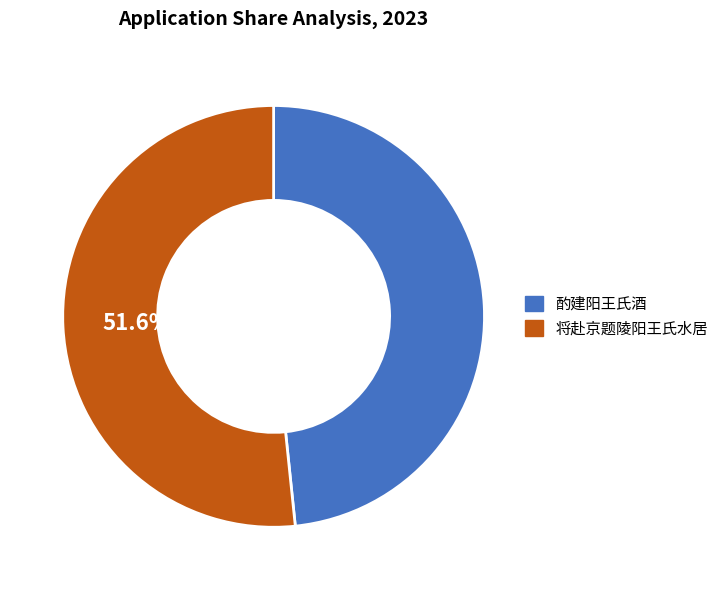

Which category has the smallest portion of the pie?

酌建阳王氏酒